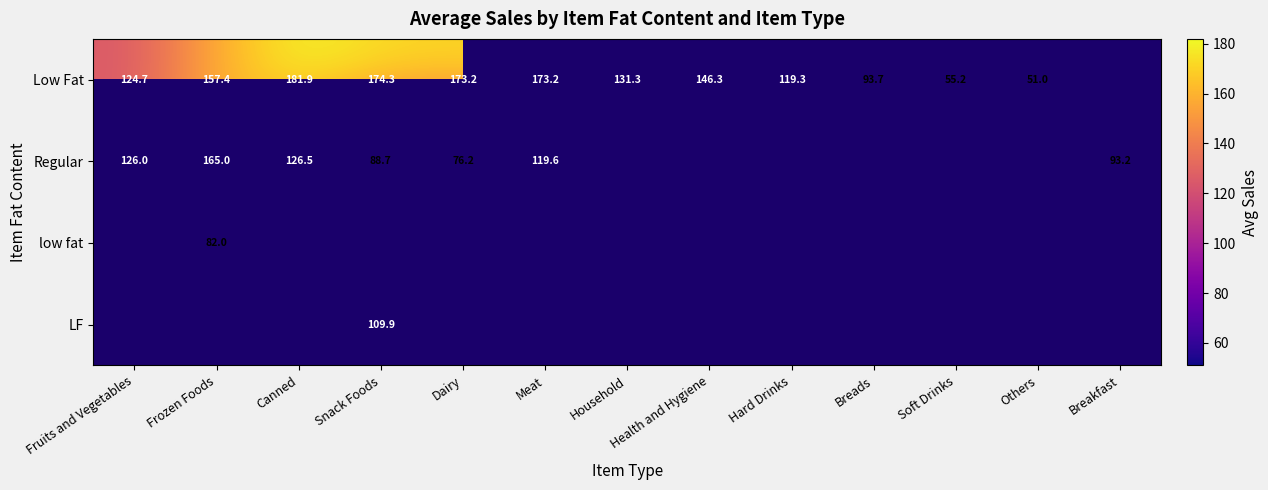

Is the value of low fat at Frozen Foods greater than the value of Regular at Snack Foods?

No